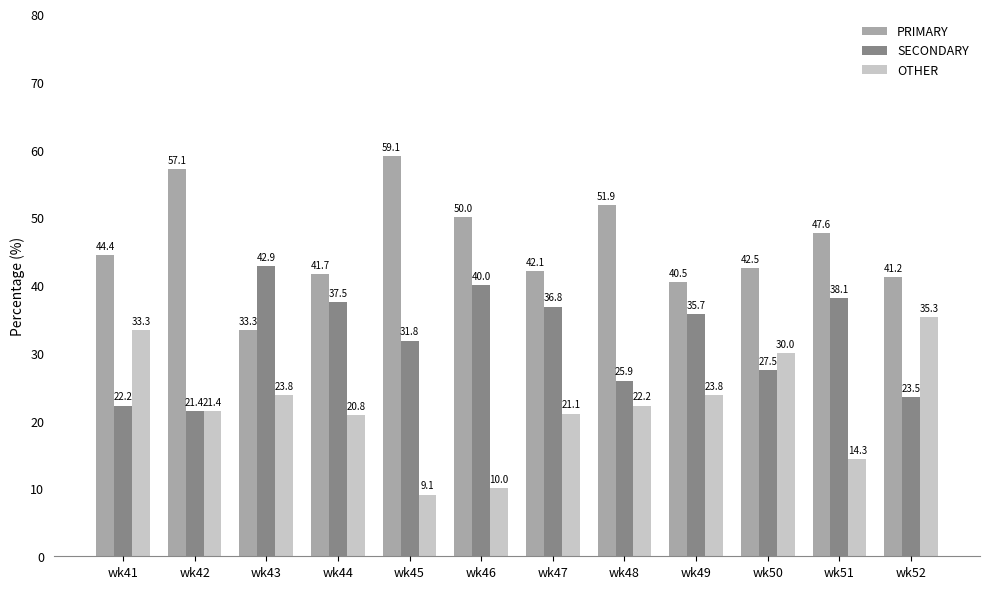

Is the value of PRIMARY at wk41 greater than the value of SECONDARY at wk51?

Yes